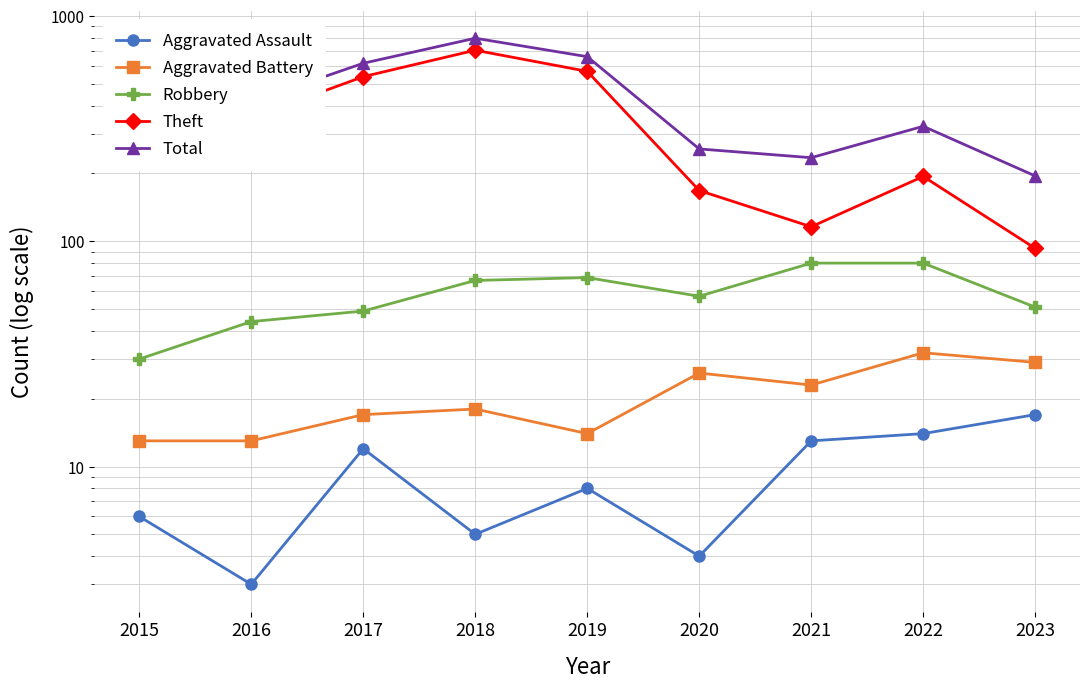

List the labels in order of Aggravated Assault value, largest first.

2023, 2022, 2021, 2017, 2019, 2015, 2018, 2020, 2016